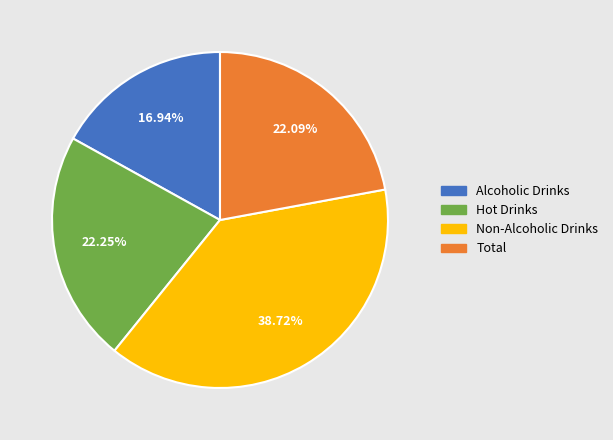

To the nearest percent, what portion does Hot Drinks represent?

22%